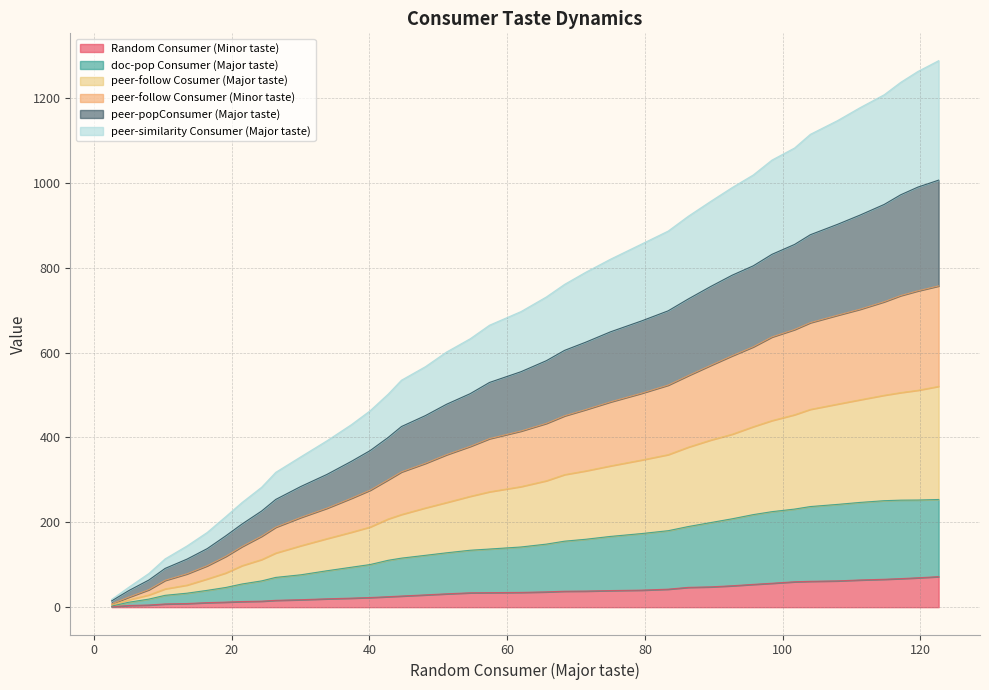

How many lines are shown in the chart?

6